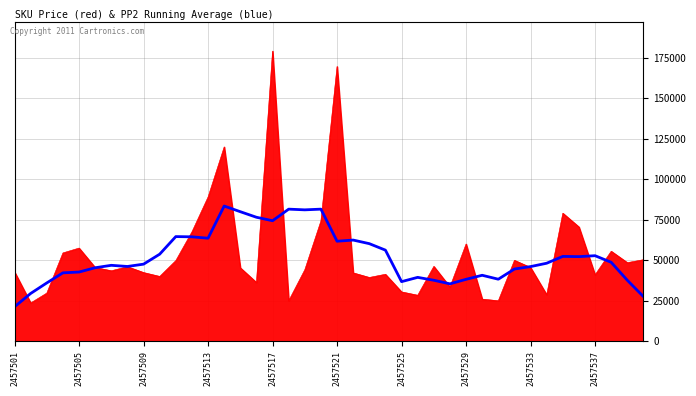

What is the smallest value displayed?

21285.7